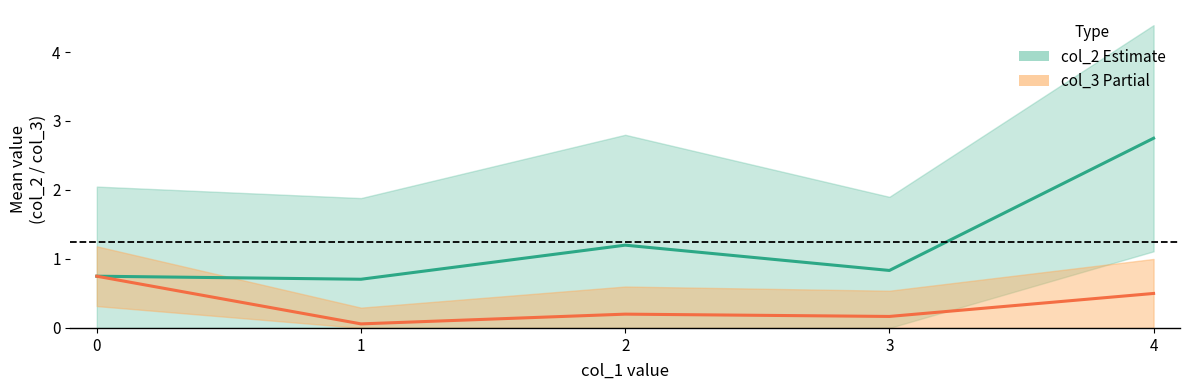

List the labels in order of col_2 mean value, smallest first.

1, 0, 3, 2, 4